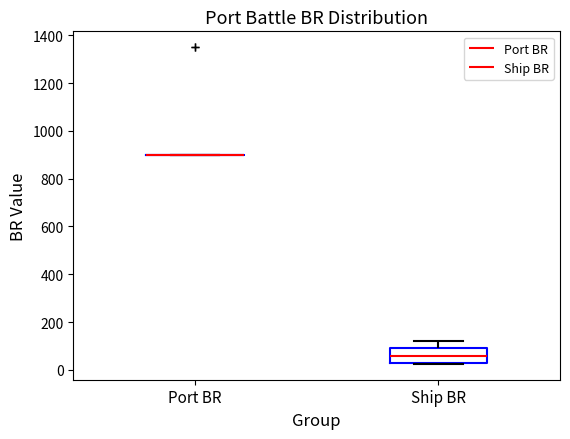

Where does the upper whisker of the box for Ship BR end on the y-axis? The values are not printed on the chart, so give them approximately, as read against the axis.

120